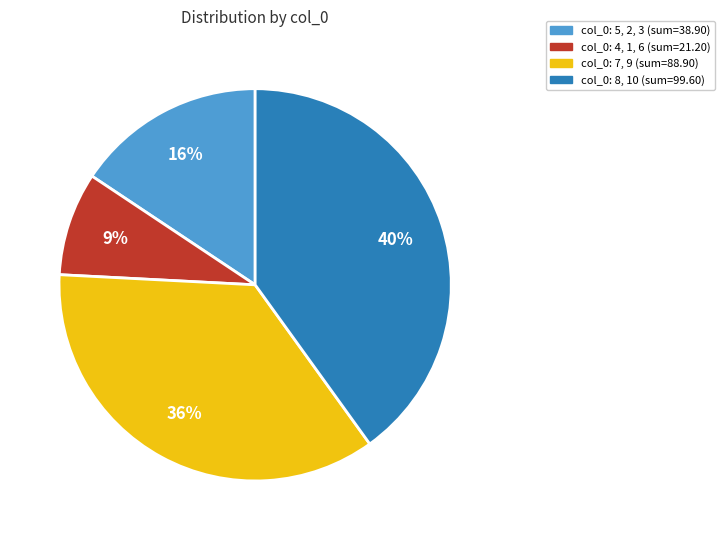

Does any single category account for the majority?

No